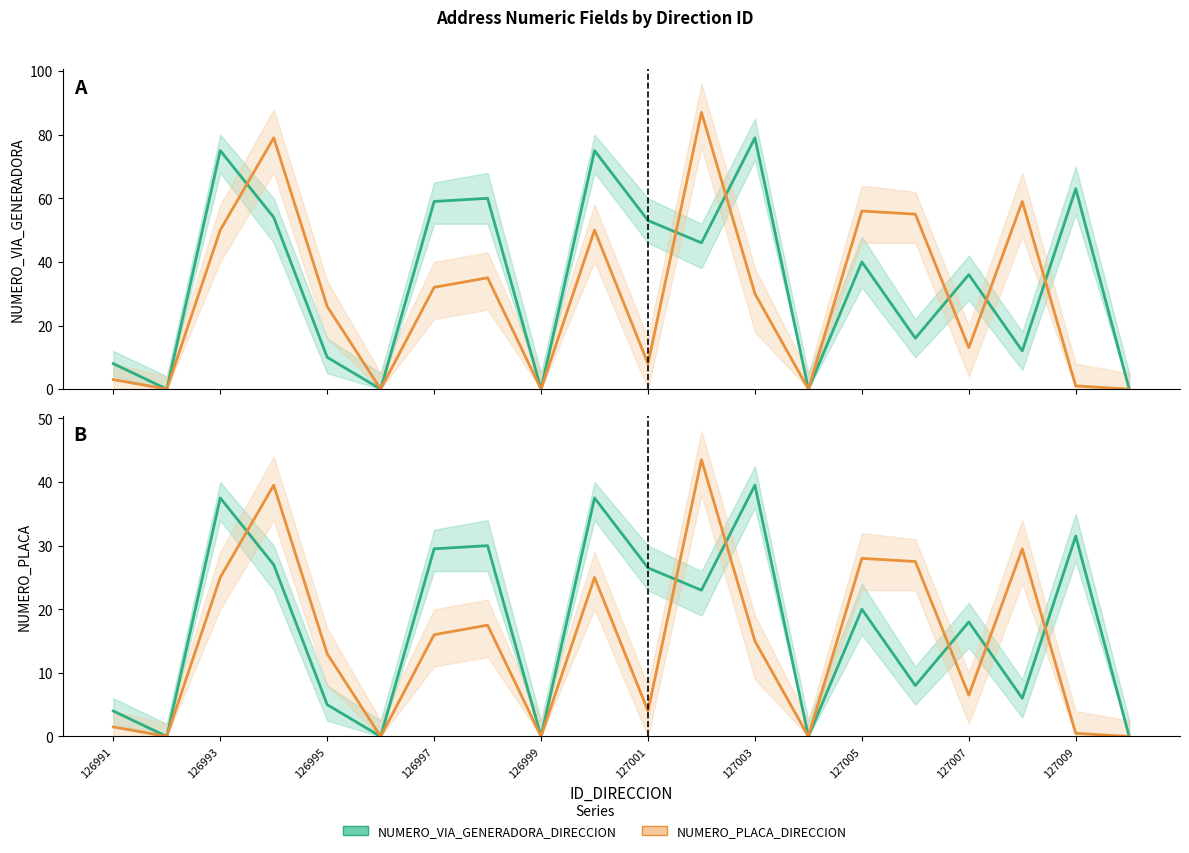

At which category is the sum across all series the highest?

126994